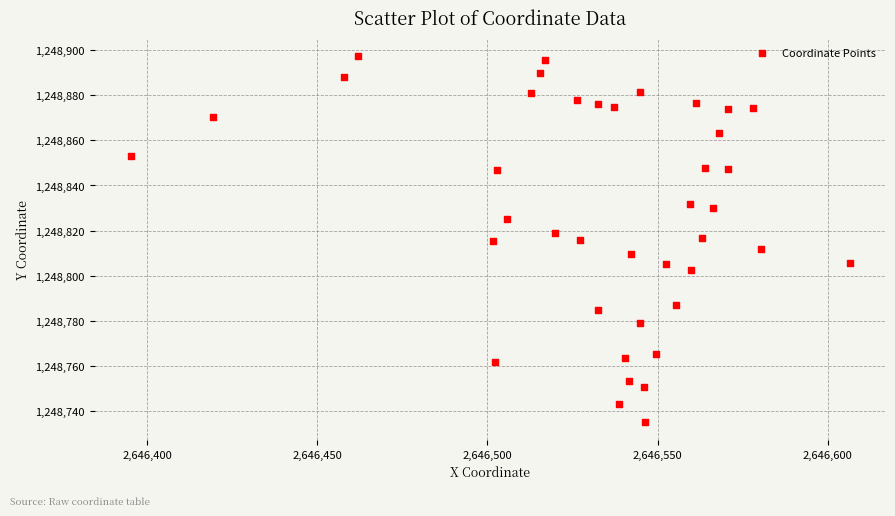

What is the range of Y values (max minus min)?

161.9